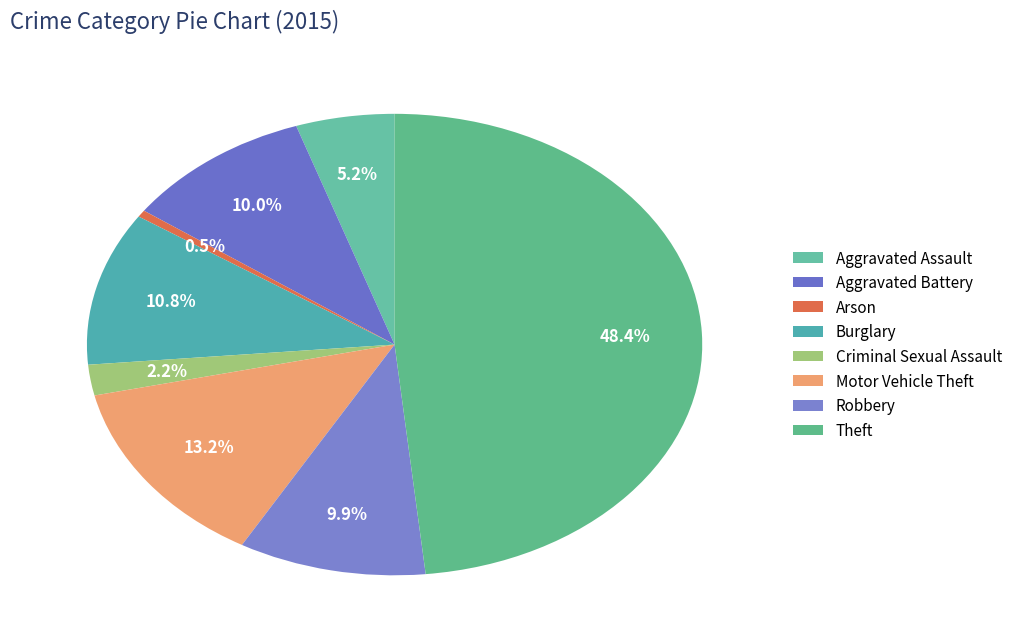

Count the number of slices in the pie.

8